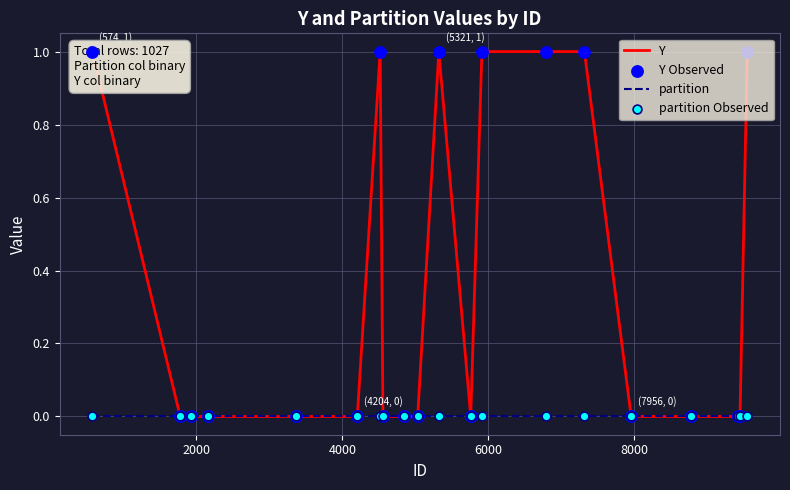

At how many categories does at least one series exceed 0?

7